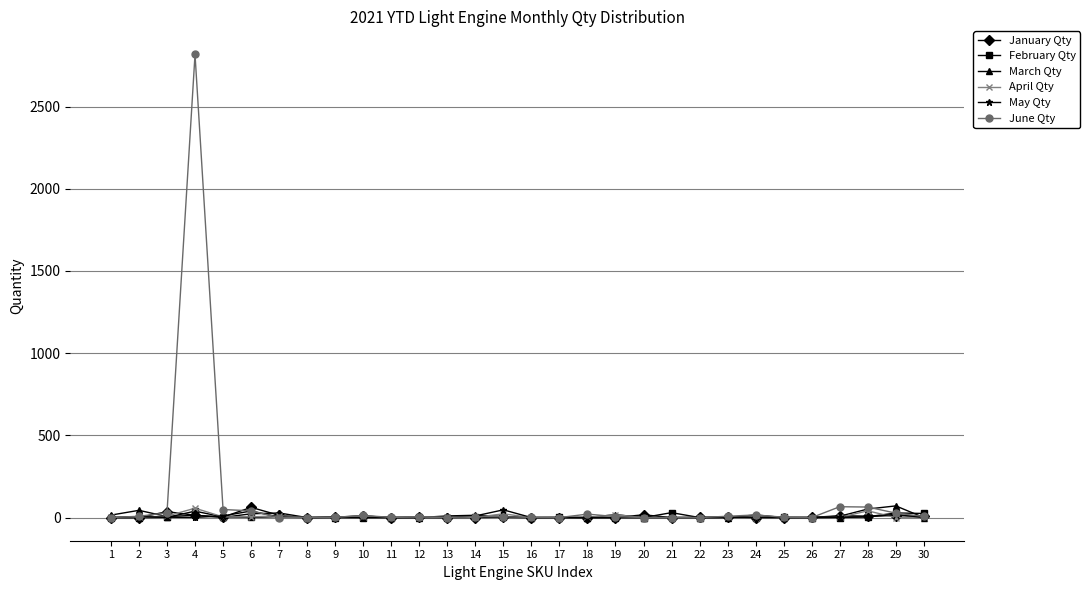

The March Qty series shows 0 at 22. True or false?

True